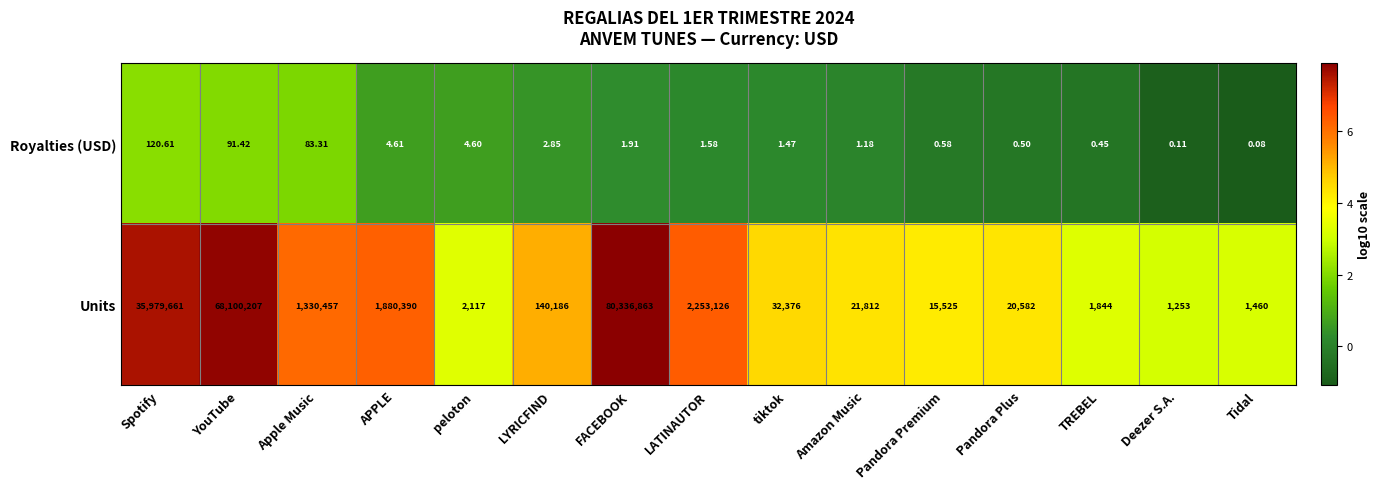

Where is Royalties (USD) nearest to the value 60?

Apple Music